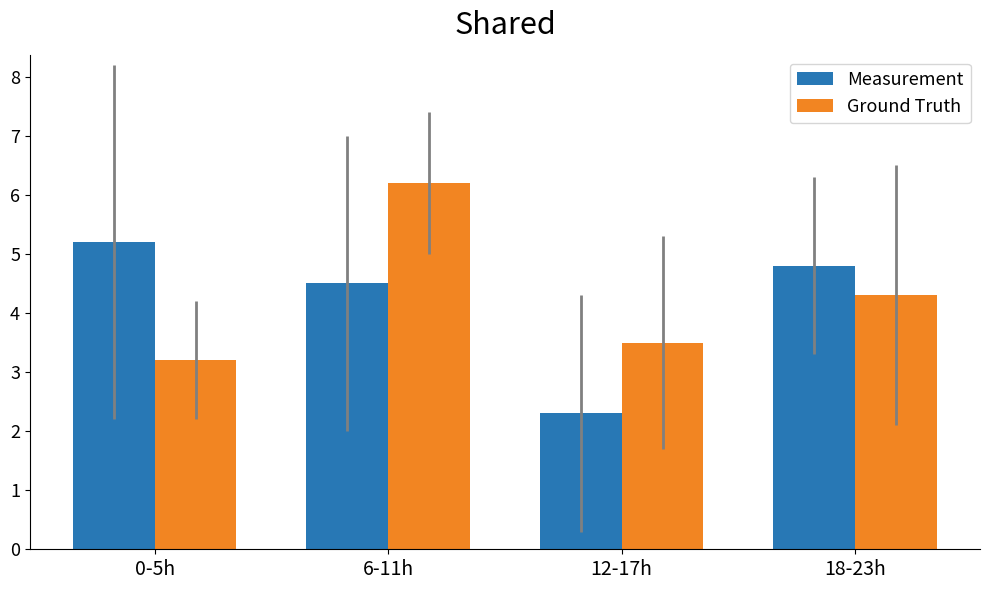

Is it true that Ground Truth equals 3.5 at 12-17h?

True